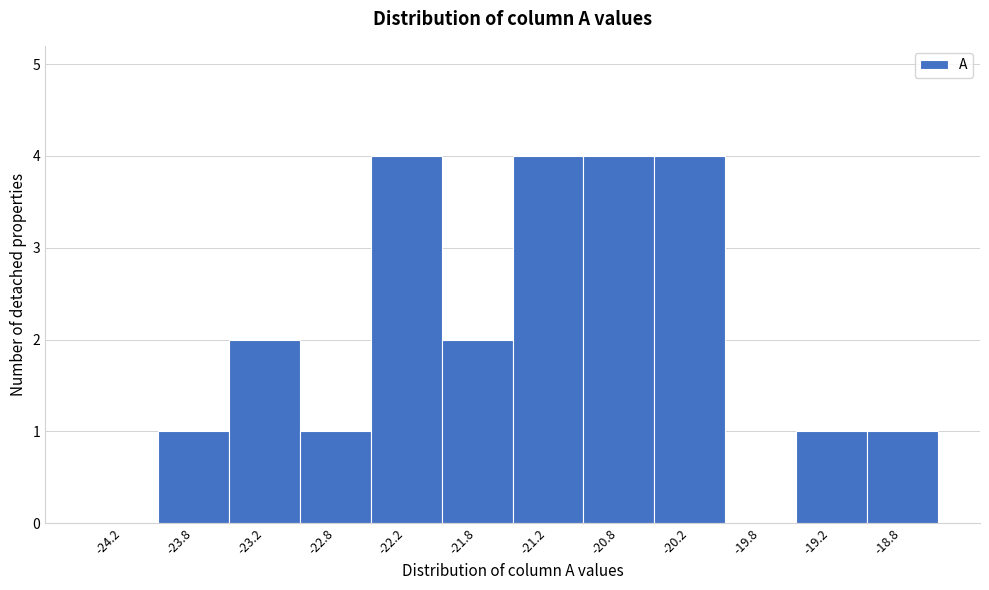

Reading left to right, list every bar in this chart as the range it spans on the x-axis followed by its height. The values are not printed on the chart, so give them approximately, as read against the axis.

-24.5 to -24.0: 0
-24.0 to -23.5: 1
-23.5 to -23.0: 2
-23.0 to -22.5: 1
-22.5 to -22.0: 4
-22.0 to -21.5: 2
-21.5 to -21.0: 4
-21.0 to -20.5: 4
-20.5 to -20.0: 4
-20.0 to -19.5: 0
-19.5 to -19.0: 1
-19.0 to -18.5: 1